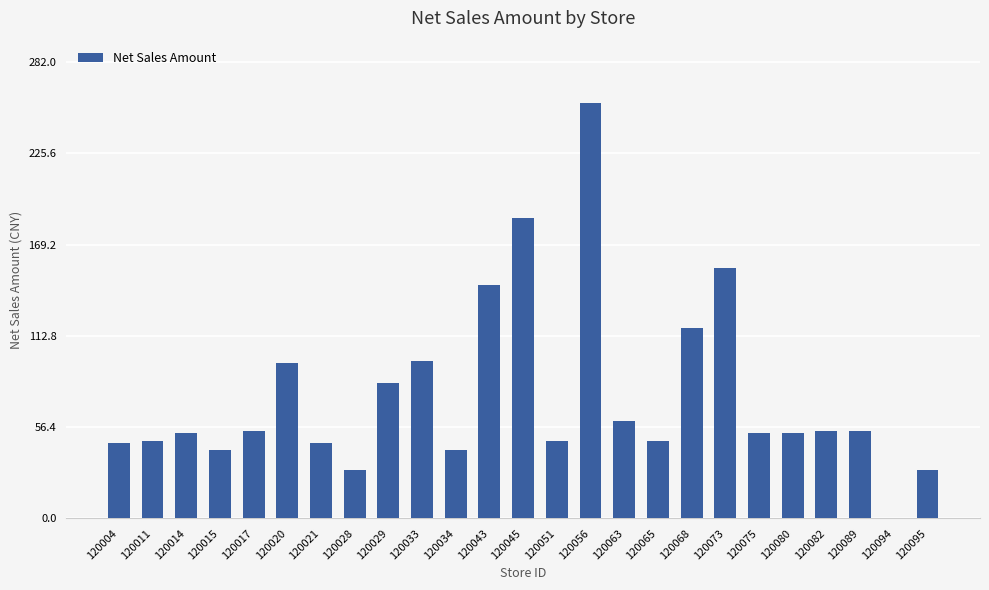

Are the bars grouped side by side (vs. stacked)?

No